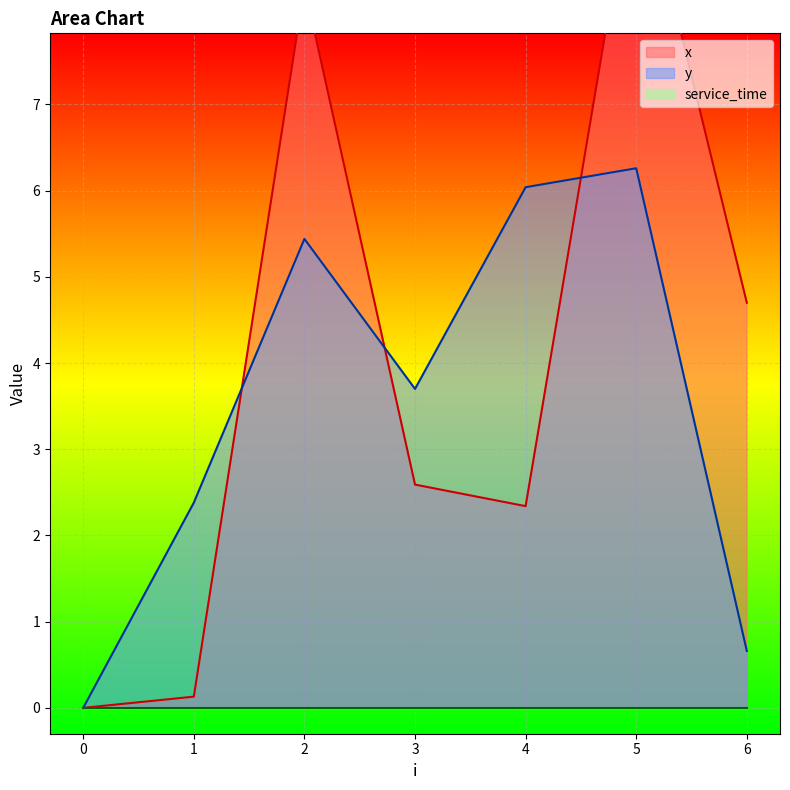

What is the value of the x point at the 4th from the left?

2.6